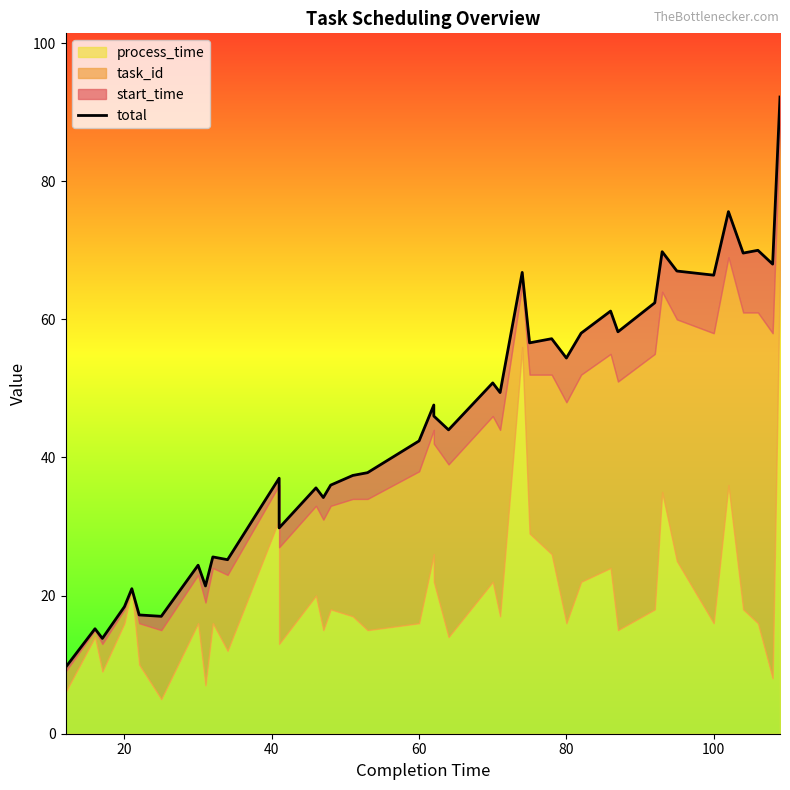

The value at 33 is 92.3. True or false?

False